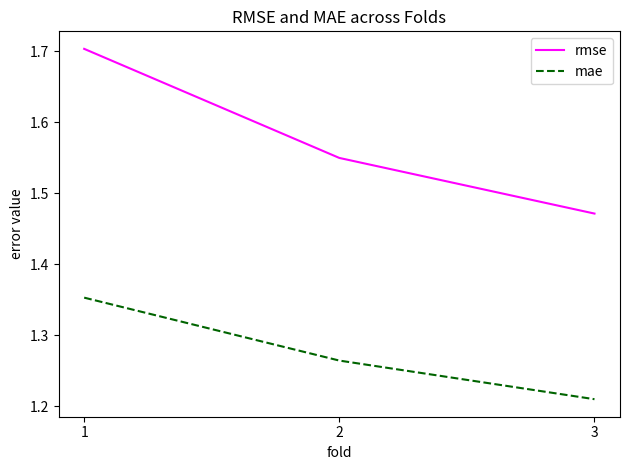

At which label is rmse closest to 1?

3